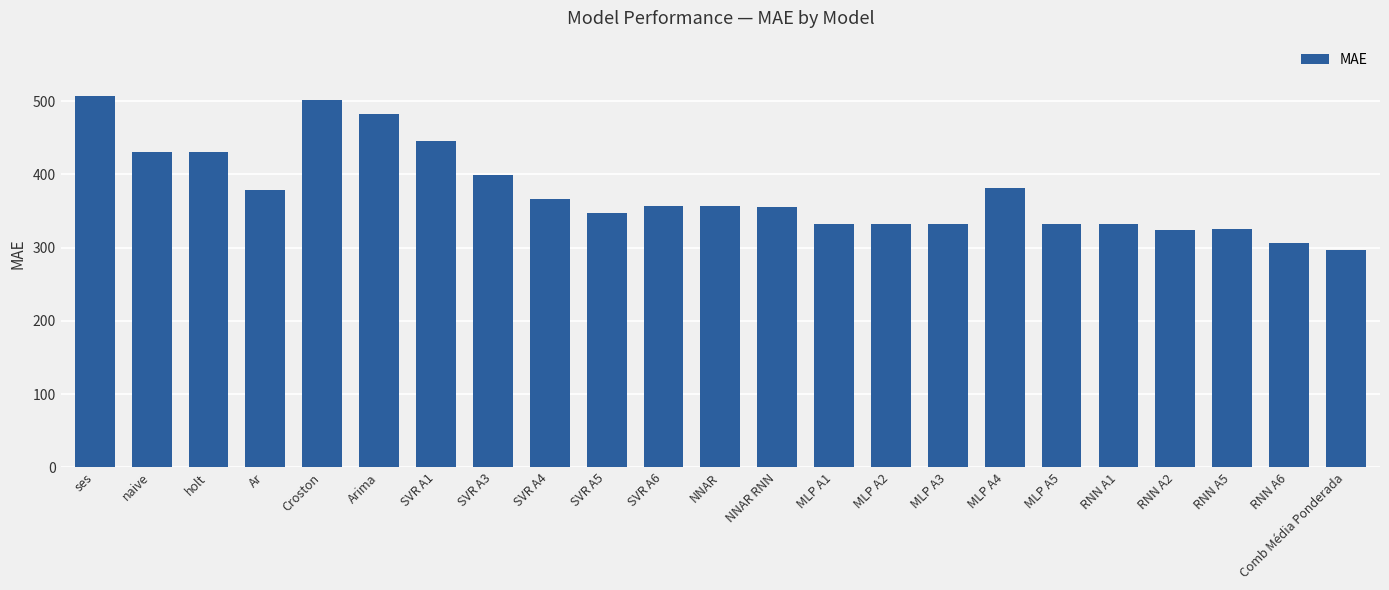

What is the difference between the values at SVR A6 and Comb Média Ponderada?

60.0